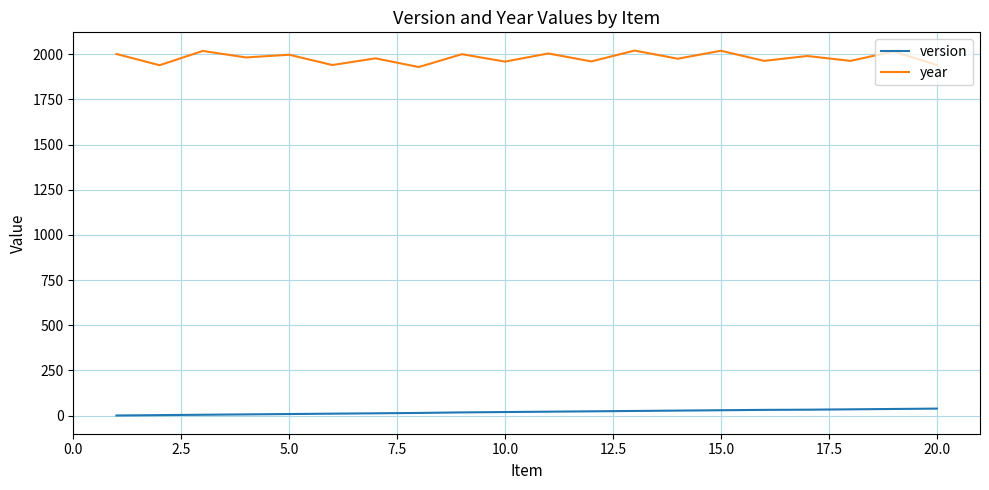

True or false: year and version intersect in this chart.

False